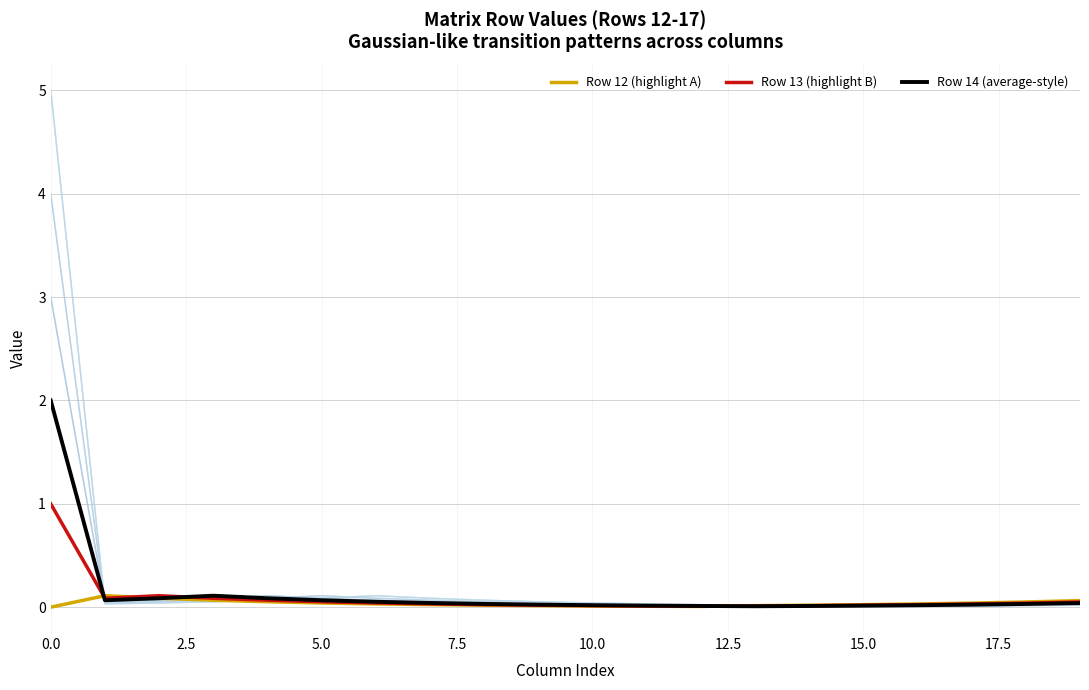

How many interior local valleys does the row_16 series have?

2